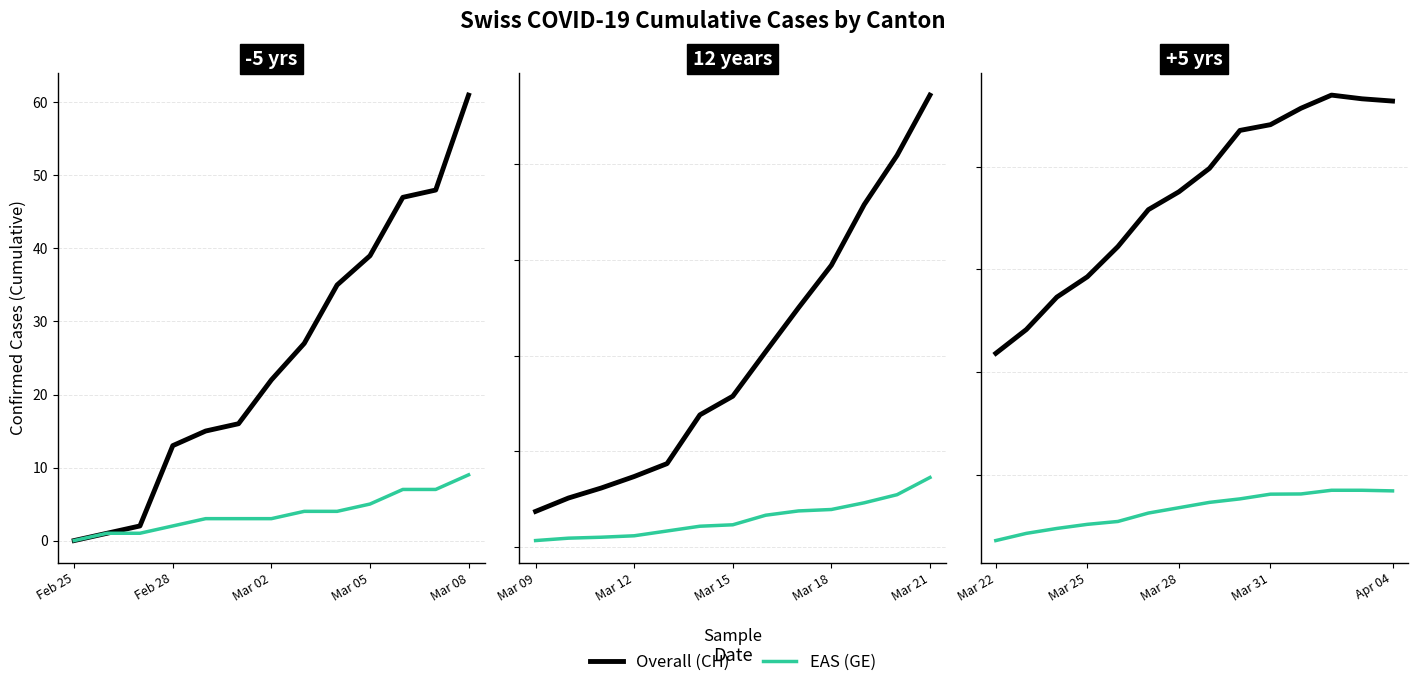

What are all the series names shown in the legend?

Overall (CH), EAS (GE)